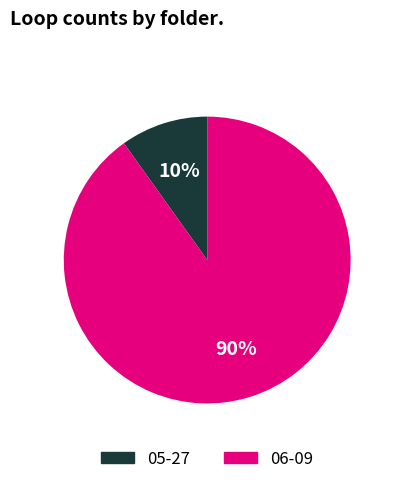

To the nearest percent, what portion does 05-27 represent?

10%